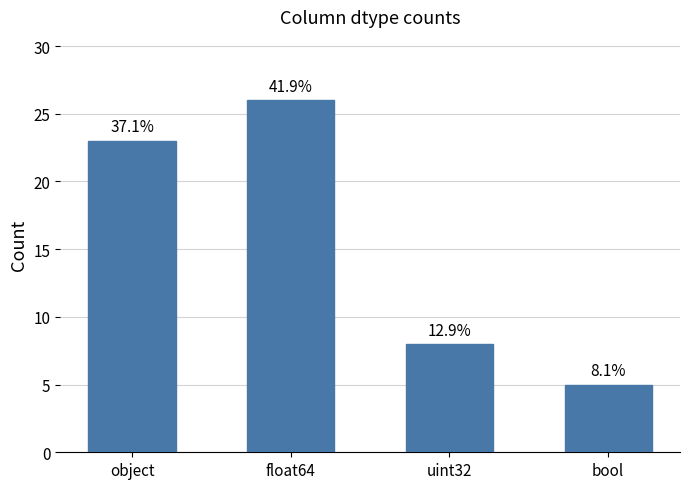

The chart shows a value of 5 at object. True or false?

False